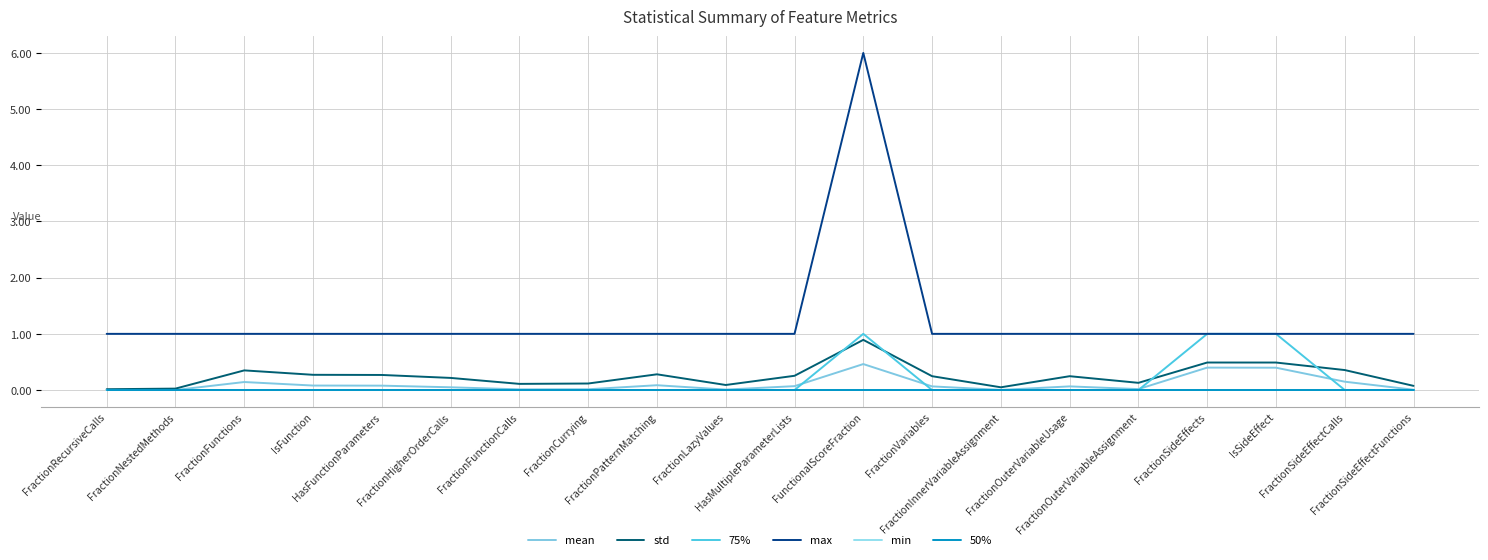

Which series has the widest spread of values?

max